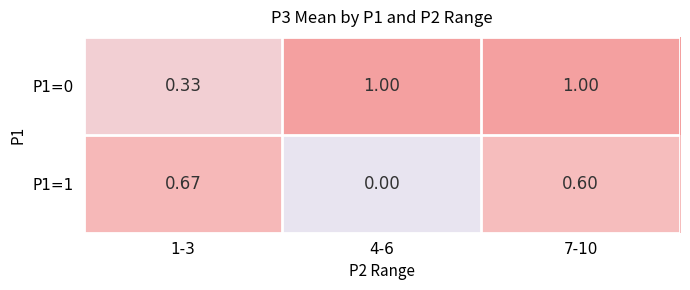

Count the number of categories in the chart.

3